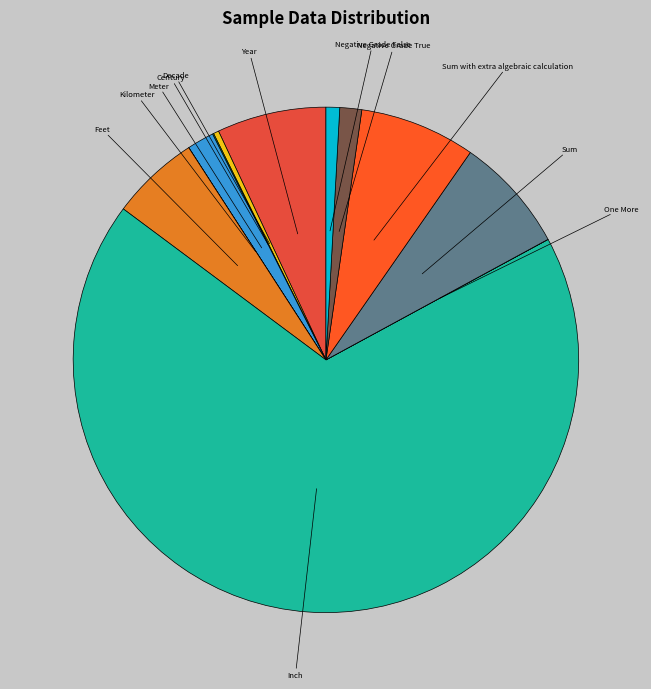

Which slice is the largest?

Inch